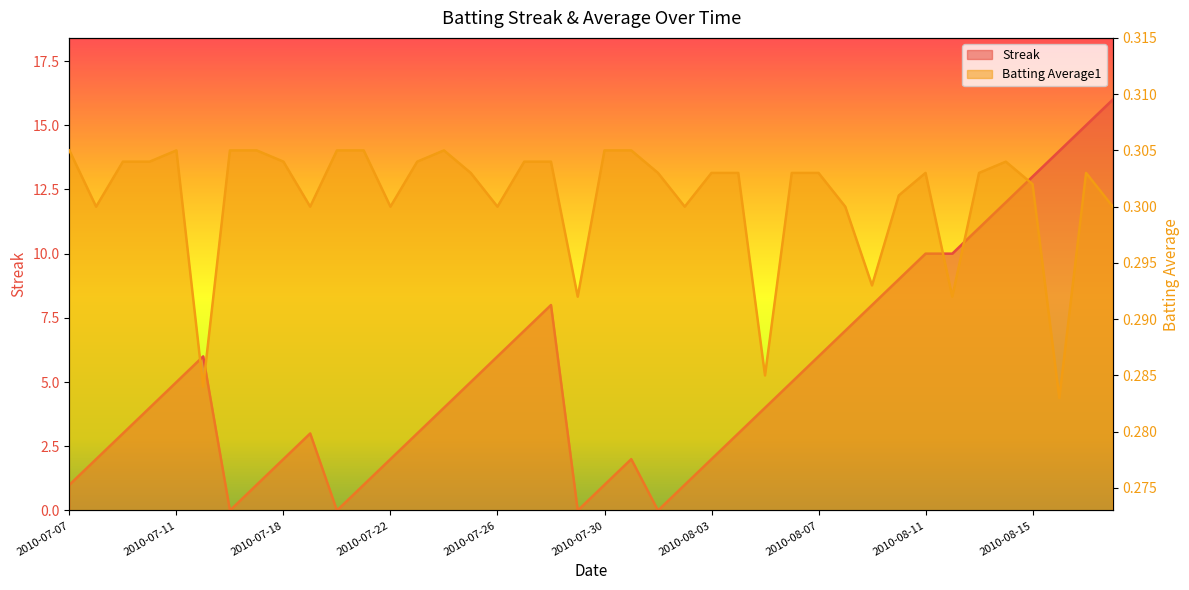

Reading right to left, list all the values displayed in this chart.

Streak: 2010-08-18=16.0	2010-08-17=15.0	2010-08-16=14.0	2010-08-15=13.0	2010-08-14=12.0	2010-08-13=11.0	2010-08-12=10.0	2010-08-11=10.0	2010-08-10=9.0	2010-08-09=8.0	2010-08-08=7.0	2010-08-07=6.0	2010-08-06=5.0	2010-08-05=4.0	2010-08-04=3.0	2010-08-03=2.0	2010-08-02=1.0	2010-08-01=0.0	2010-07-31=2.0	2010-07-30=1.0	2010-07-29=0.0	2010-07-28=8.0	2010-07-27=7.0	2010-07-26=6.0	2010-07-25=5.0	2010-07-24=4.0	2010-07-23=3.0	2010-07-22=2.0	2010-07-21=1.0	2010-07-20=0.0	2010-07-19=3.0	2010-07-18=2.0	2010-07-17=1.0	2010-07-16=0.0	2010-07-15=6.0	2010-07-11=5.0	2010-07-10=4.0	2010-07-09=3.0	2010-07-08=2.0	2010-07-07=1.0
Batting Average1: 2010-08-18=0.3	2010-08-17=0.3	2010-08-16=0.3	2010-08-15=0.3	2010-08-14=0.3	2010-08-13=0.3	2010-08-12=0.3	2010-08-11=0.3	2010-08-10=0.3	2010-08-09=0.3	2010-08-08=0.3	2010-08-07=0.3	2010-08-06=0.3	2010-08-05=0.3	2010-08-04=0.3	2010-08-03=0.3	2010-08-02=0.3	2010-08-01=0.3	2010-07-31=0.3	2010-07-30=0.3	2010-07-29=0.3	2010-07-28=0.3	2010-07-27=0.3	2010-07-26=0.3	2010-07-25=0.3	2010-07-24=0.3	2010-07-23=0.3	2010-07-22=0.3	2010-07-21=0.3	2010-07-20=0.3	2010-07-19=0.3	2010-07-18=0.3	2010-07-17=0.3	2010-07-16=0.3	2010-07-15=0.3	2010-07-11=0.3	2010-07-10=0.3	2010-07-09=0.3	2010-07-08=0.3	2010-07-07=0.3